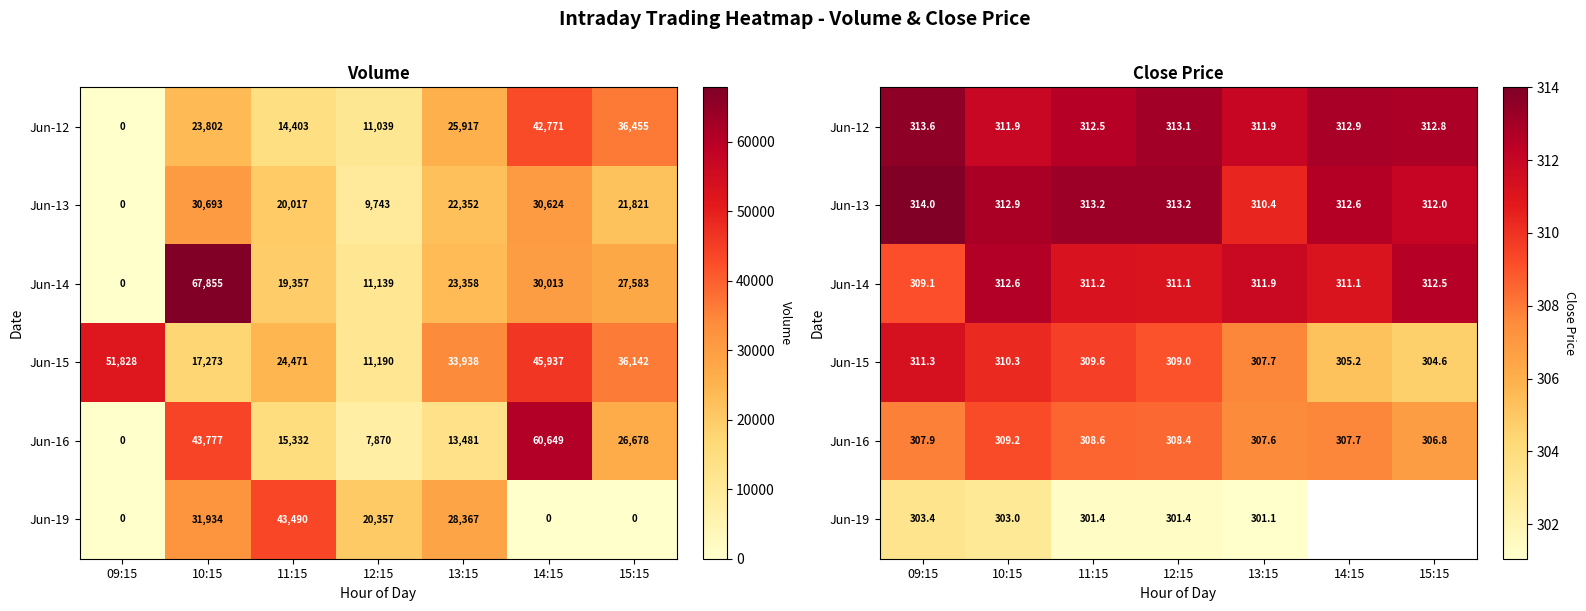

What is the spread (max minus min) of values at 14:15?

7.7